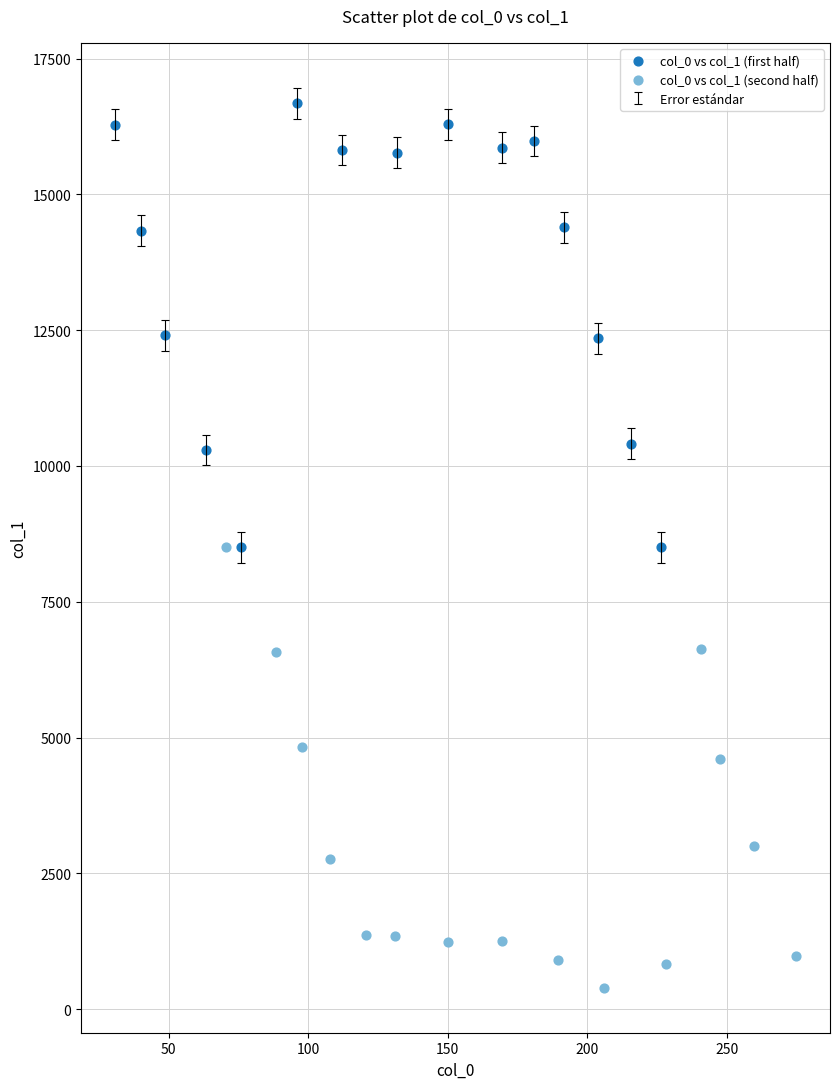

Which series reaches the minimum Y coordinate?

col_0 vs col_1 (second half)